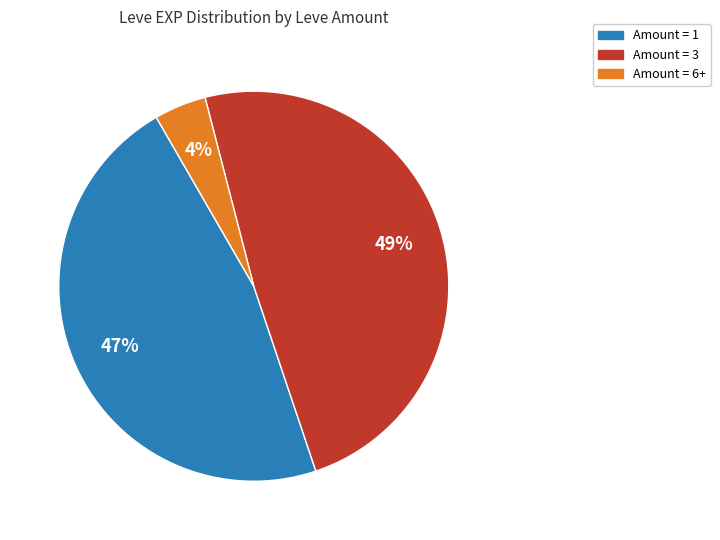

To the nearest percent, what is the difference between the largest and smallest slice percentages?

45%